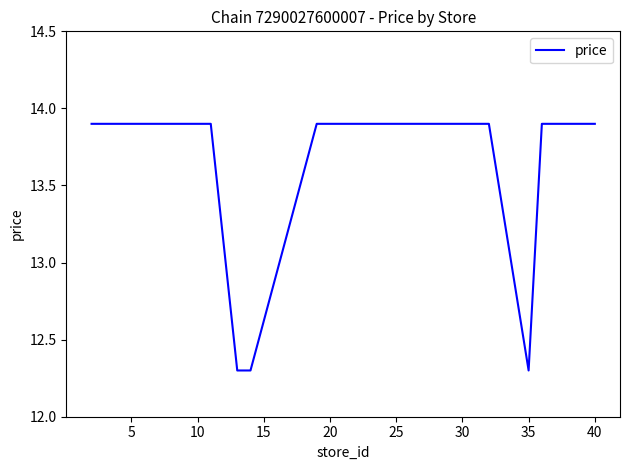

What is the average value?

13.7